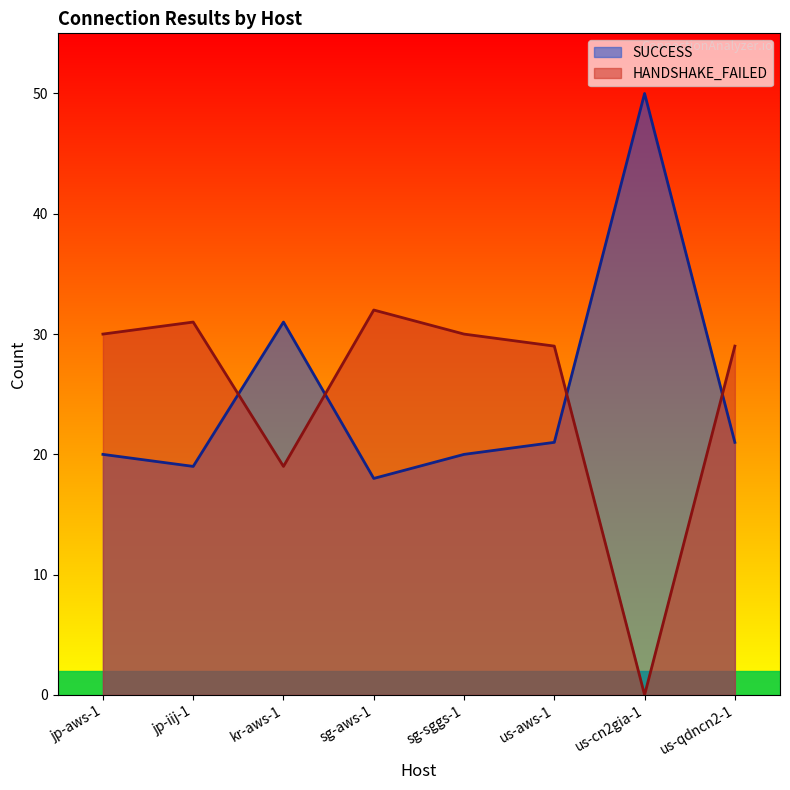

What is the total value across all series at jp-iij-1?

50